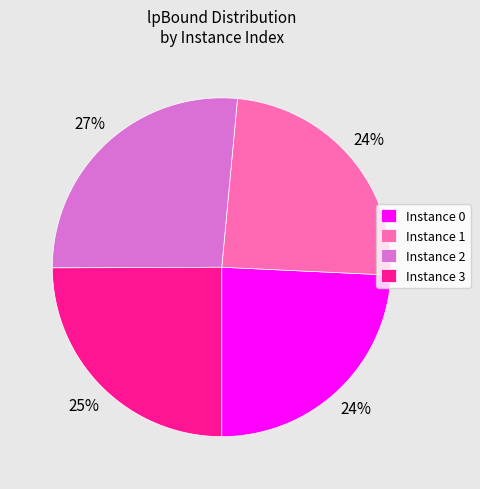

What is the ratio of the value at Instance 3 to the value at Instance 2?

0.9